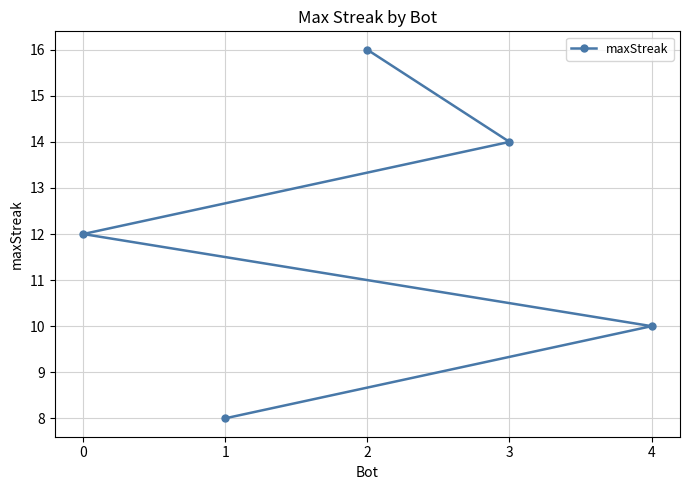

What is the smallest value displayed?

8